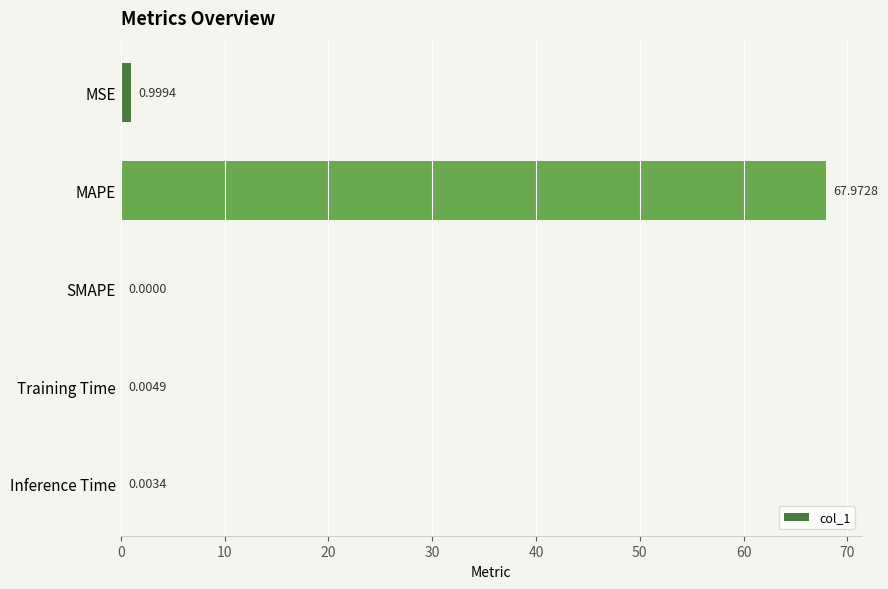

At which category does the chart reach its peak across all series?

MAPE